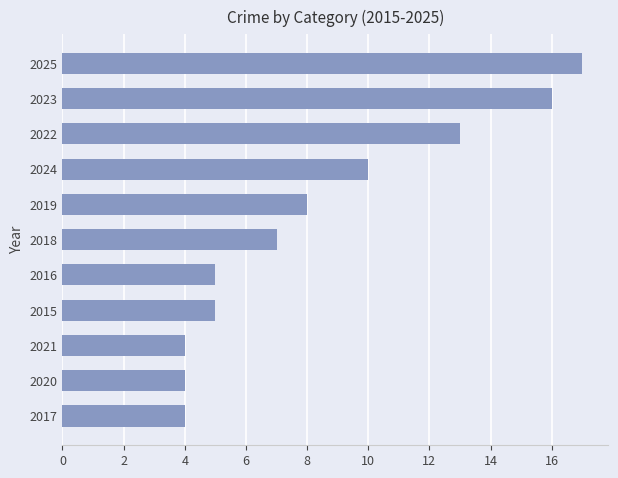

Reading top to bottom, extract all data points from this chart.

17	16	13	10	8	7	5	5	4	4	4